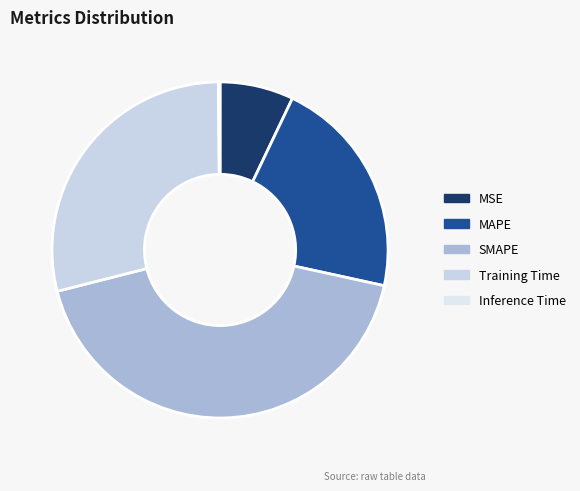

Which category has the biggest portion of the pie?

SMAPE